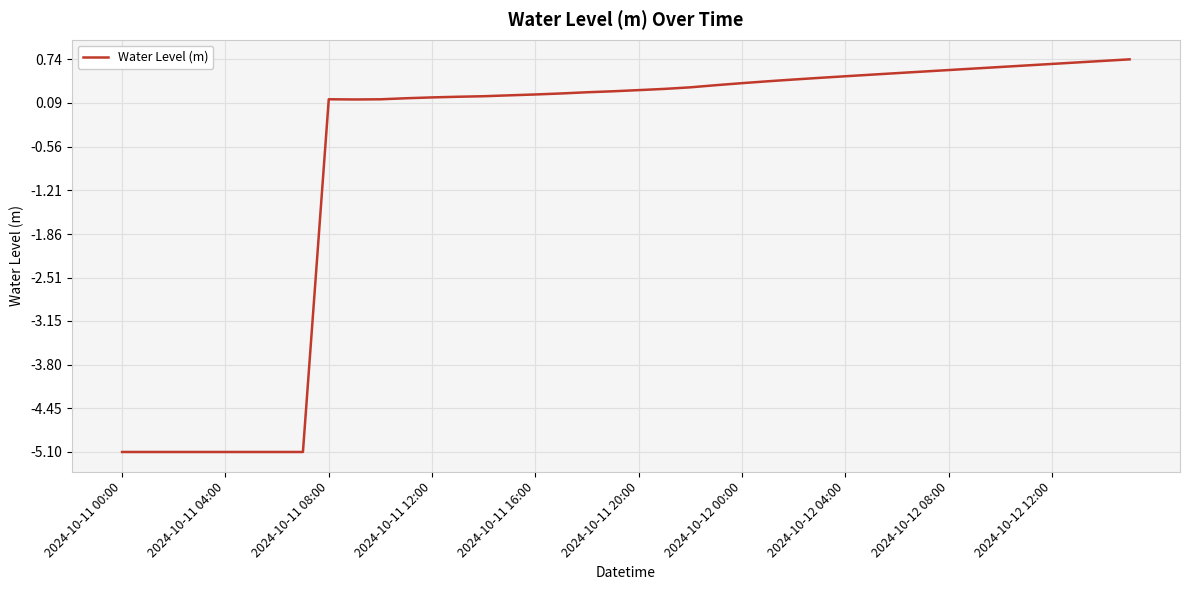

What is the maximum value shown in the chart?

0.7